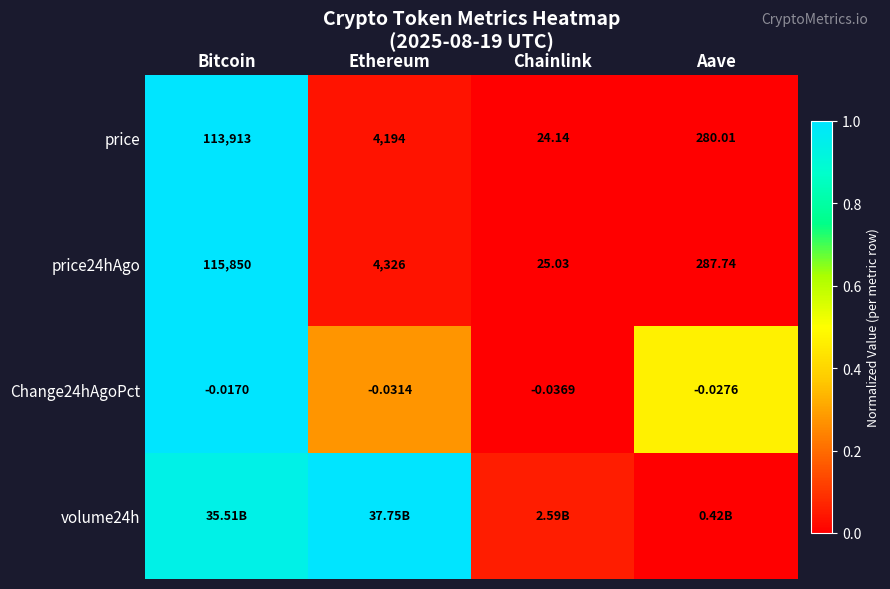

At which label is Change24hAgoPct closest to 0?

Bitcoin